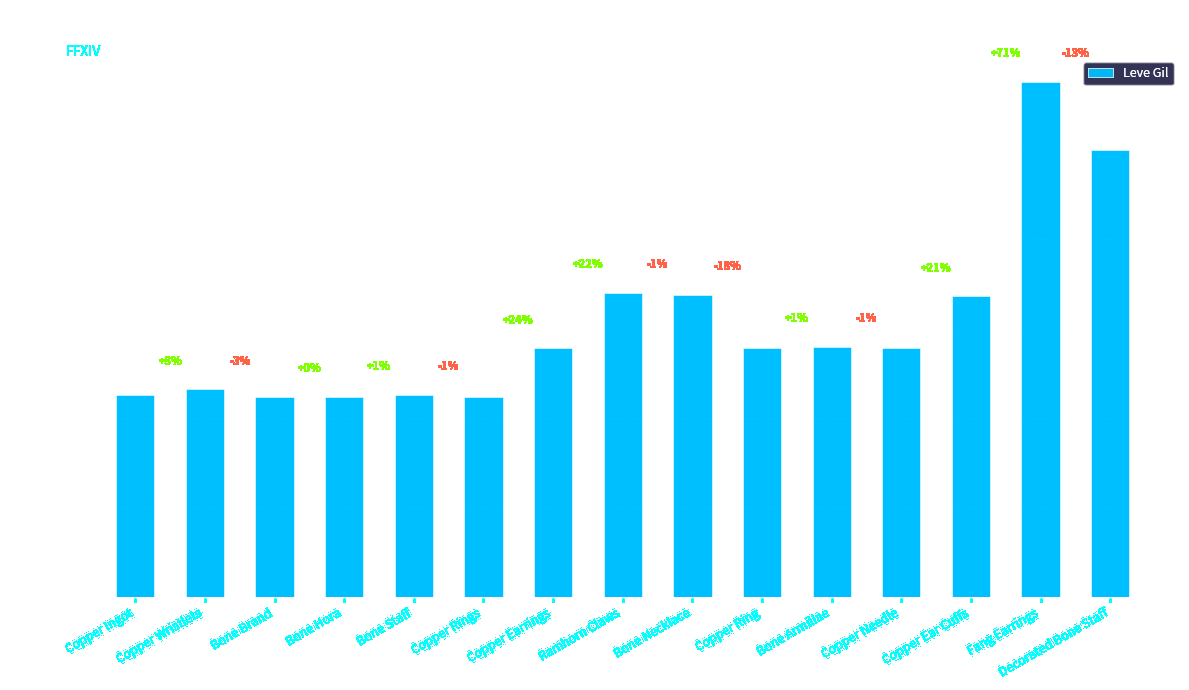

How many categories are shown in the chart?

15